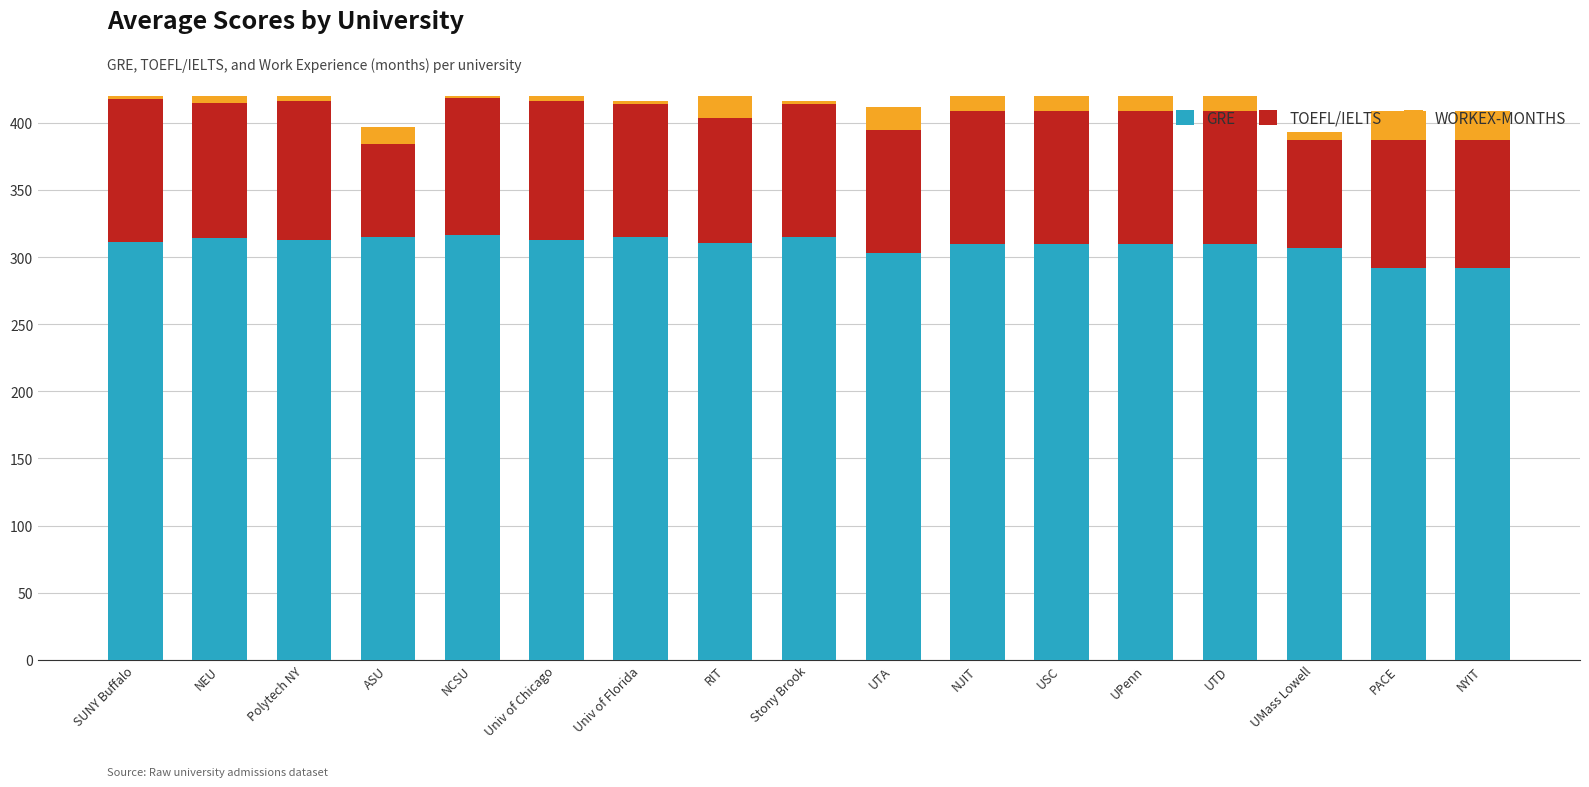

Reading left to right, what are all the values shown in this chart?

GRE: 311.5	314.0	313.0	314.8	316.7	313.0	315.0	310.7	315.0	303.0	310.0	310.0	310.0	310.0	307.0	292.0	292.0
TOEFL/IELTS: 106.5	101.0	103.0	69.2	101.5	103.0	99.0	92.7	99.0	91.3	99.0	99.0	99.0	99.0	80.0	95.0	95.0
WORKEX-MONTHS: 25.5	14.5	27.0	13.2	17.7	27.0	2.0	17.3	2.0	17.3	24.0	24.0	24.0	24.0	6.0	22.0	22.0